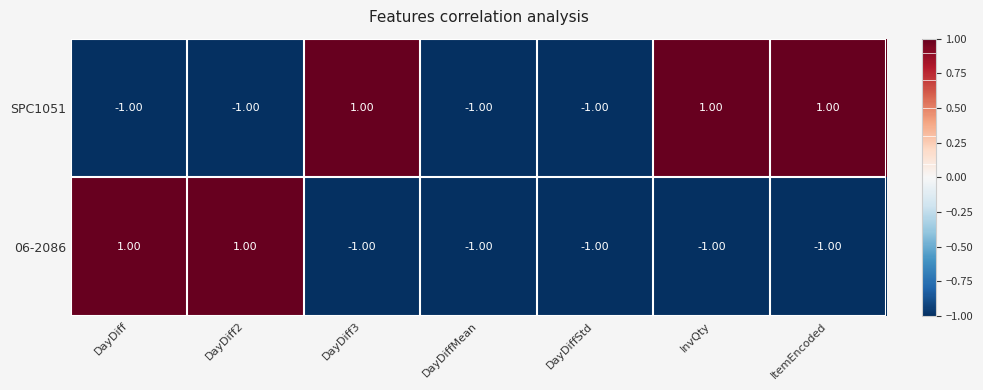

At how many categories does at least one series exceed 0?

5